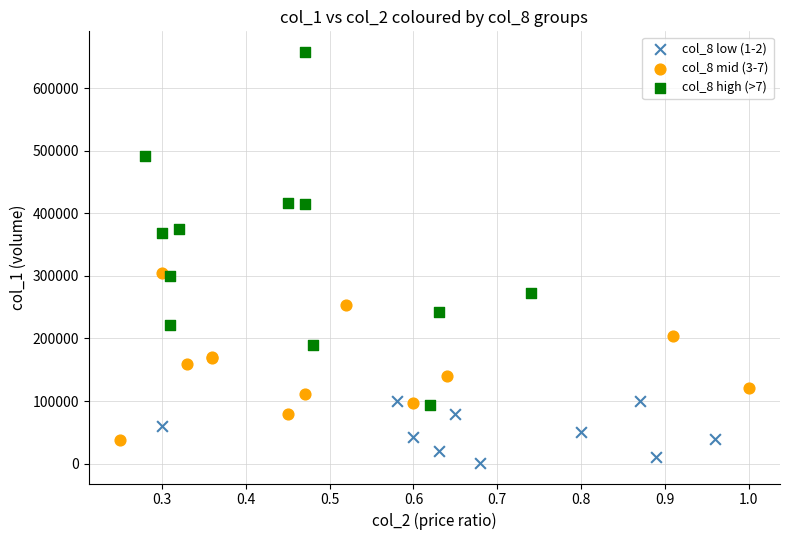

Which series contains the highest Y value?

col_8 high (>7)